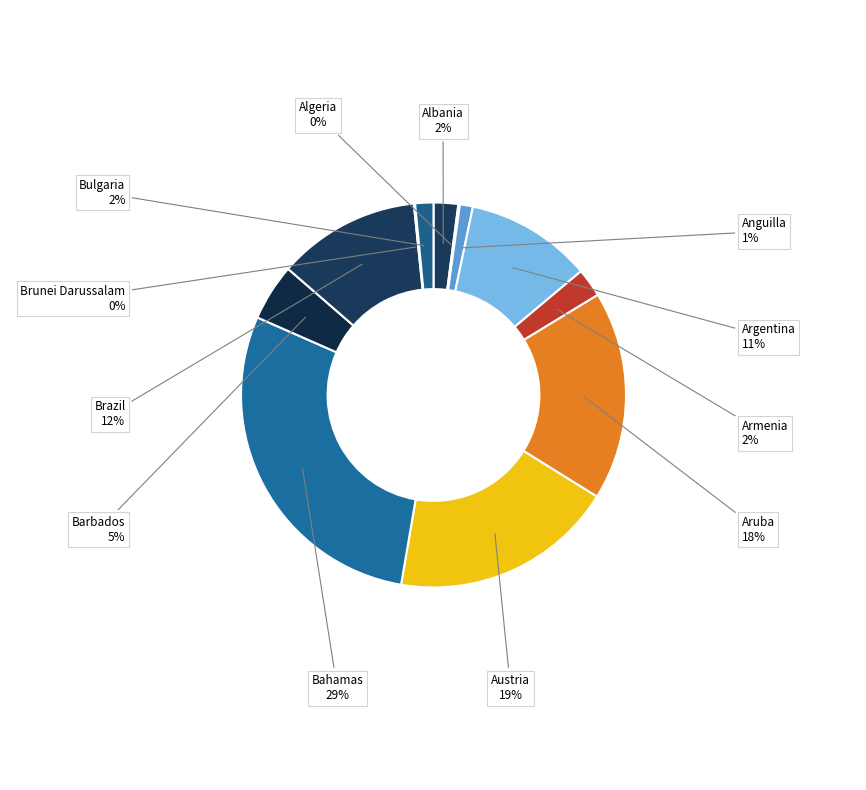

Which slice is the largest?

Bahamas